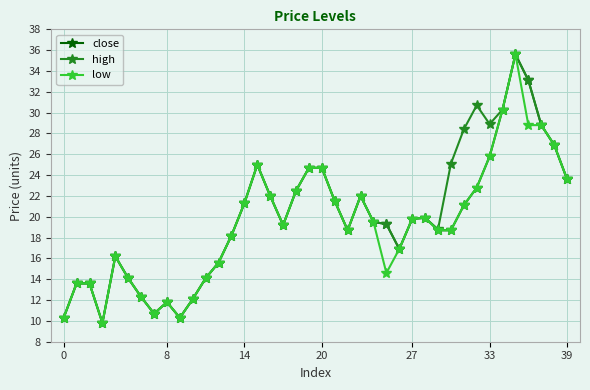

True or false: high has more than 2 interior local peaks.

True